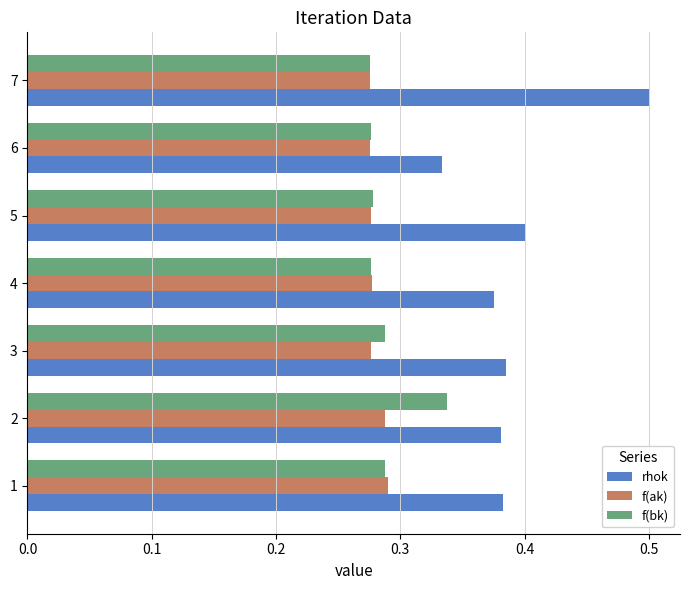

What is the total value across all series at 6?

0.9